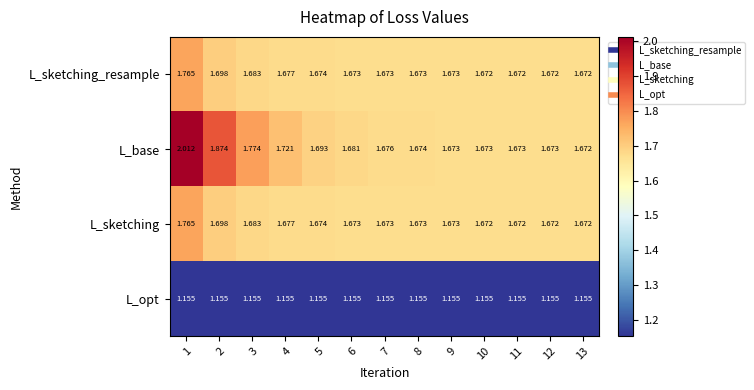

Which series has the largest range (max minus min)?

L_base